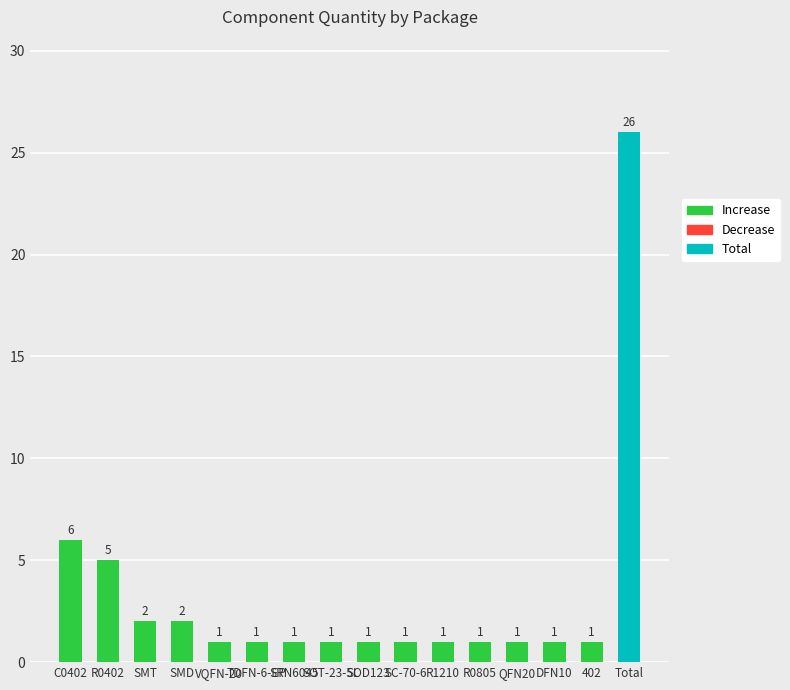

What is the average value?

3